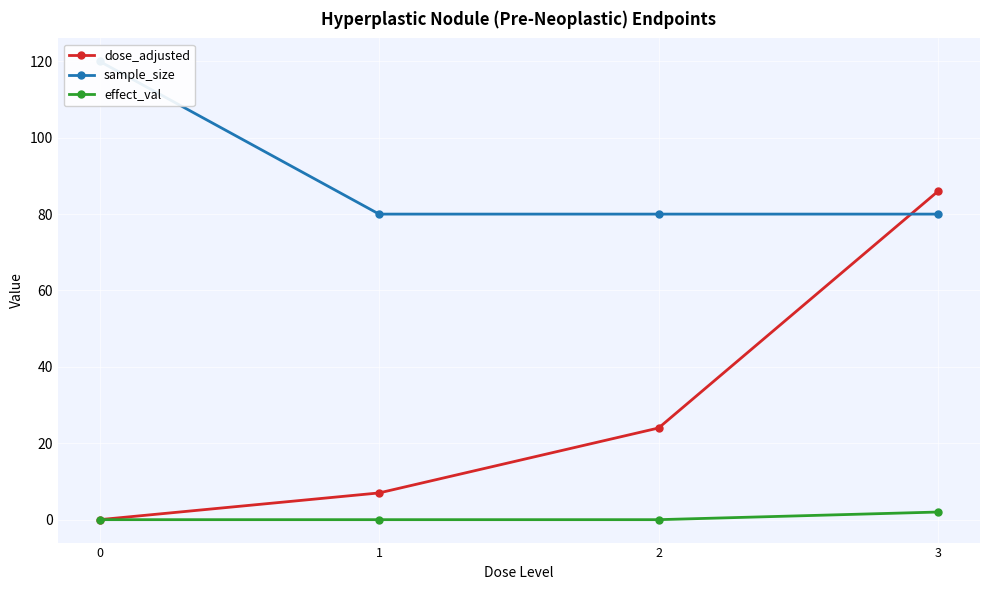

Count the number of data series in this chart.

3